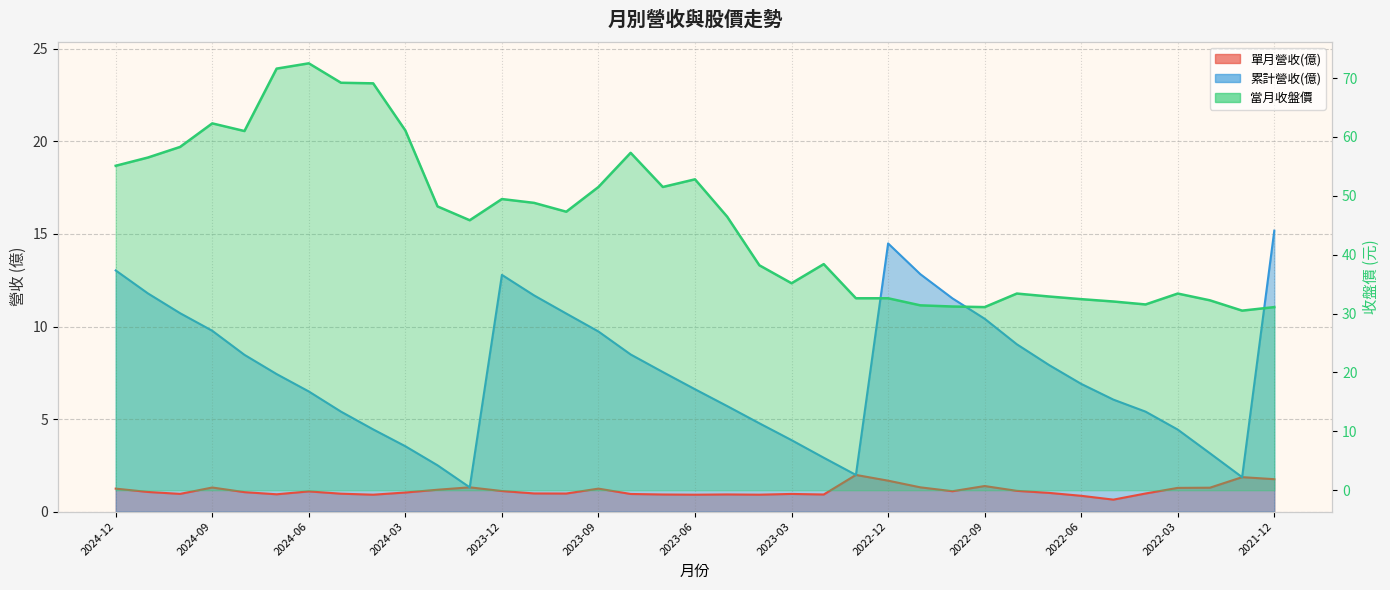

What is the minimum value shown in the chart?

0.6